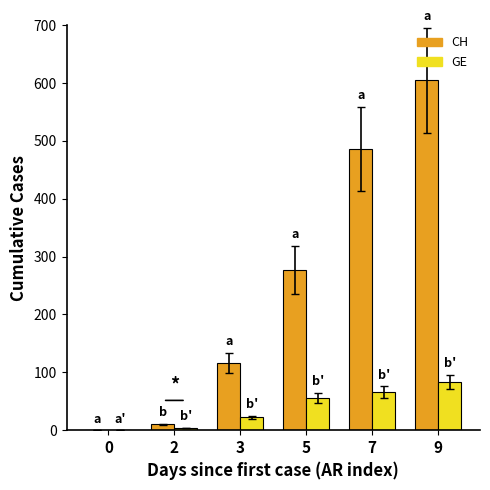

Count the number of categories in the chart.

6